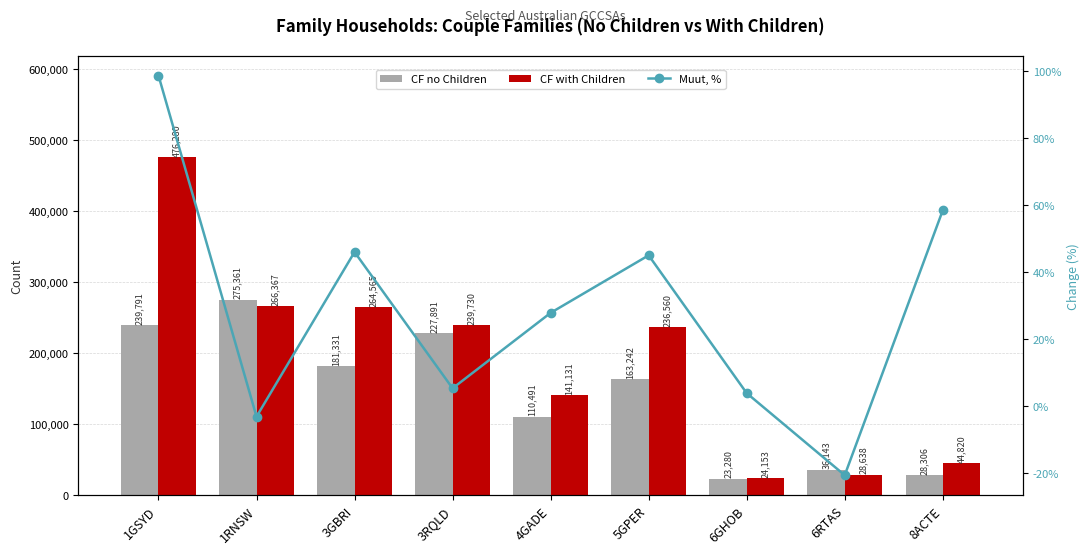

The CF no Children series shows 227891.0 at 3RQLD. True or false?

True